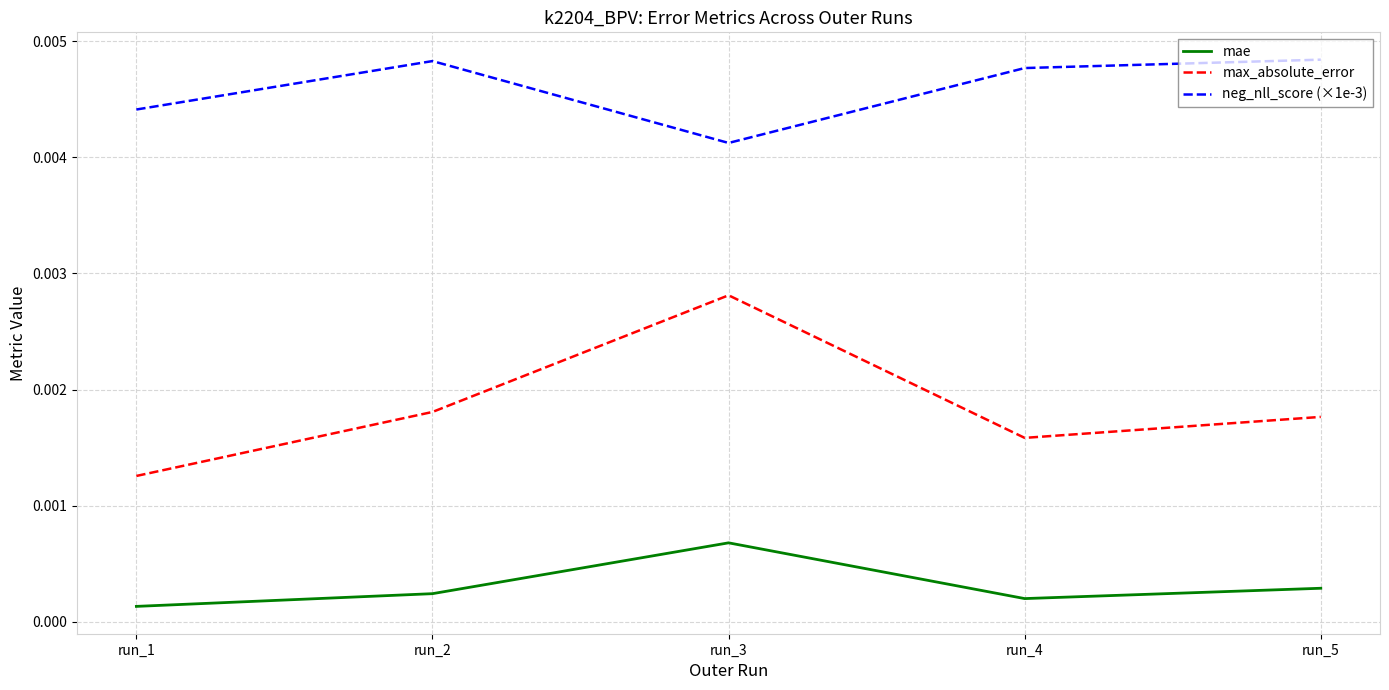

Count the max_absolute_error values in the range 0 to 1.

5